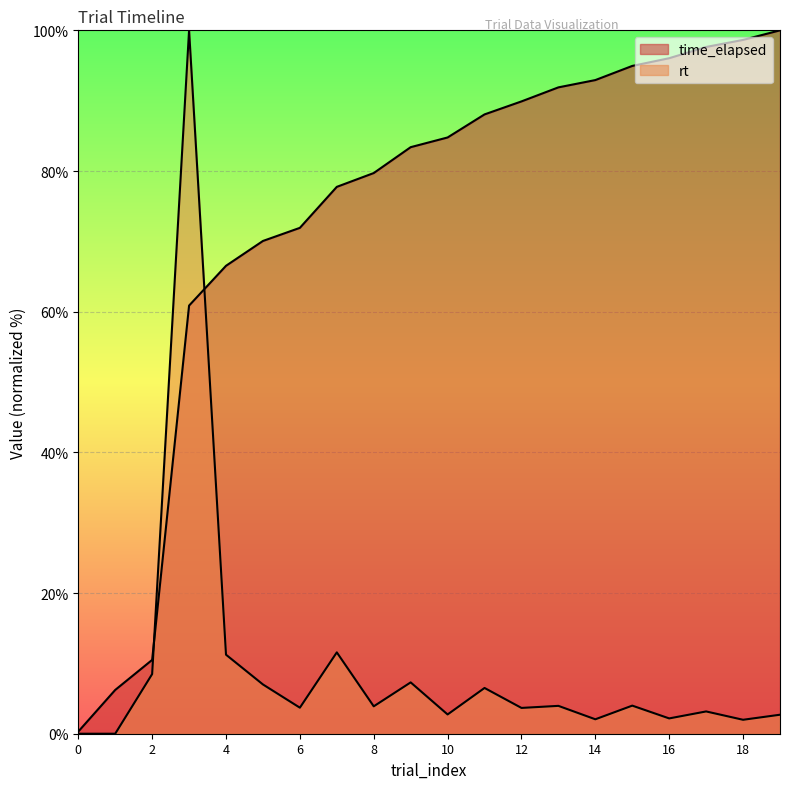

What is the total value across all series at 6?

75.6